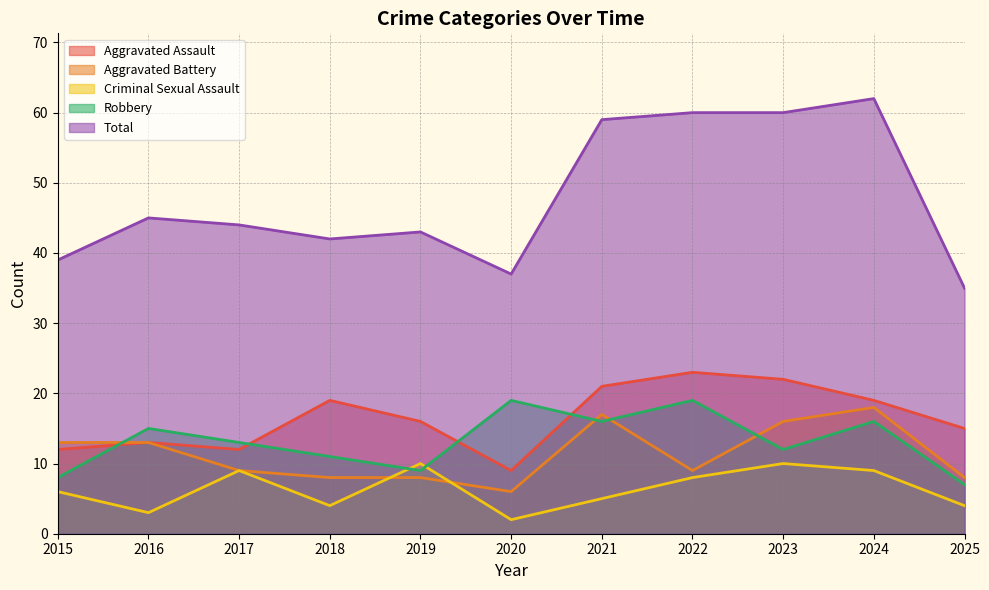

Reading left to right, extract all data points from this chart.

Aggravated Assault: 2015=12	2016=13	2017=12	2018=19	2019=16	2020=9	2021=21	2022=23	2023=22	2024=19	2025=15
Aggravated Battery: 2015=13	2016=13	2017=9	2018=8	2019=8	2020=6	2021=17	2022=9	2023=16	2024=18	2025=8
Criminal Sexual Assault: 2015=6	2016=3	2017=9	2018=4	2019=10	2020=2	2021=5	2022=8	2023=10	2024=9	2025=4
Robbery: 2015=8	2016=15	2017=13	2018=11	2019=9	2020=19	2021=16	2022=19	2023=12	2024=16	2025=7
Total: 2015=39	2016=45	2017=44	2018=42	2019=43	2020=37	2021=59	2022=60	2023=60	2024=62	2025=35